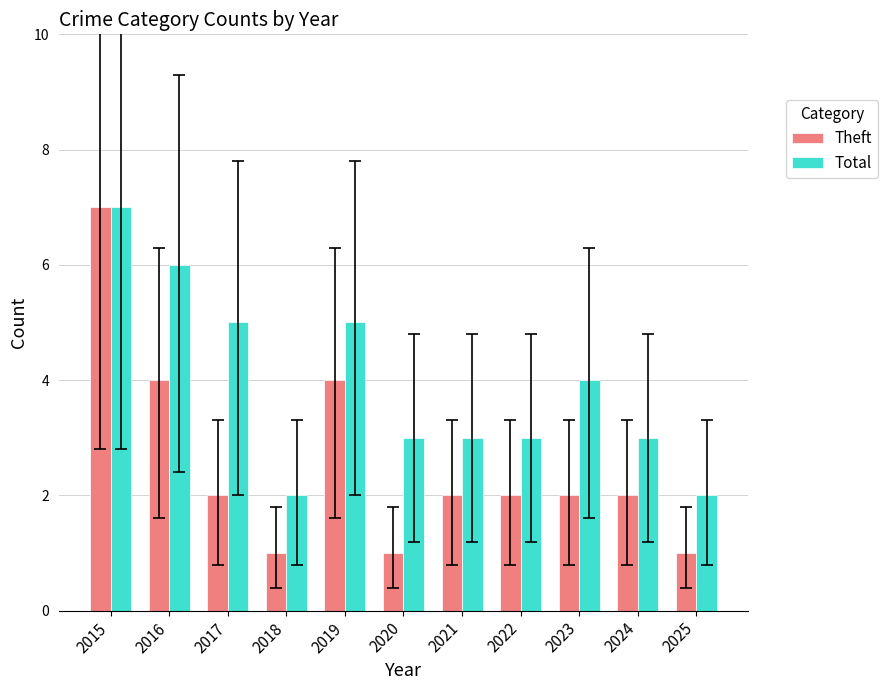

The value of Theft at 2021 is 4. True or false?

False